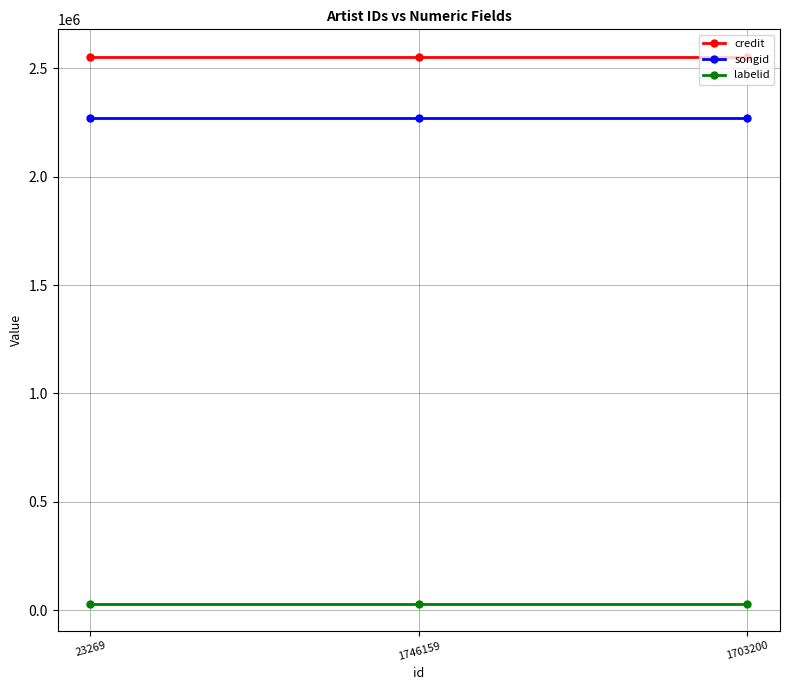

What is the highest value of the songid series?

2268491